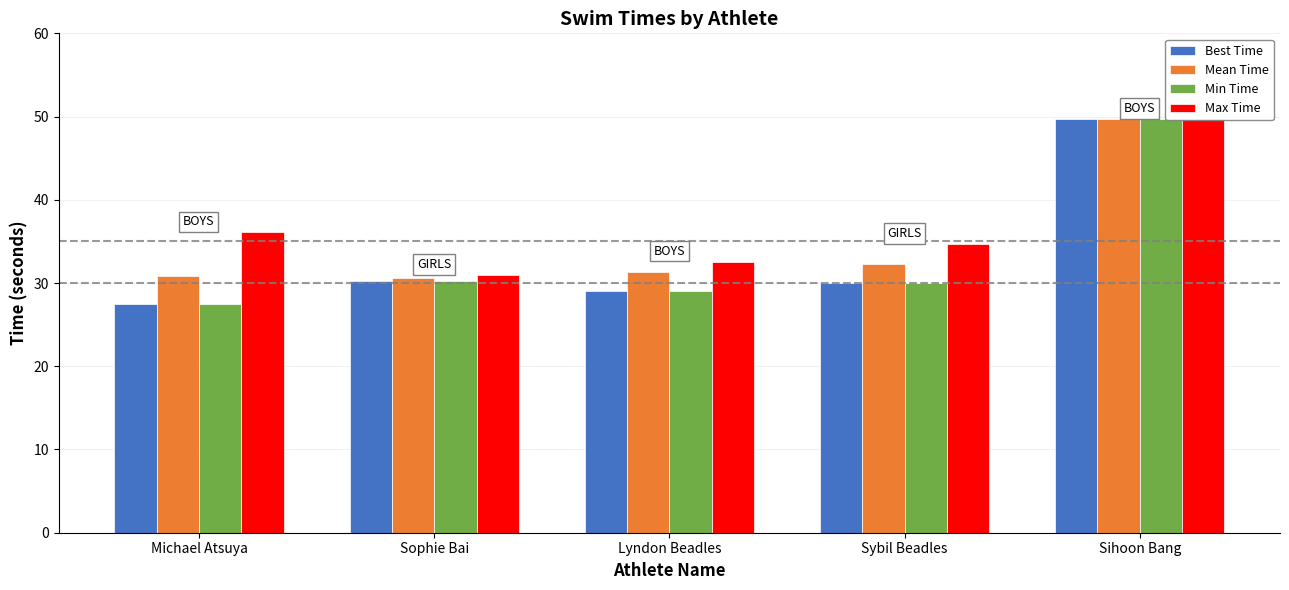

How many bars are there in total?

20